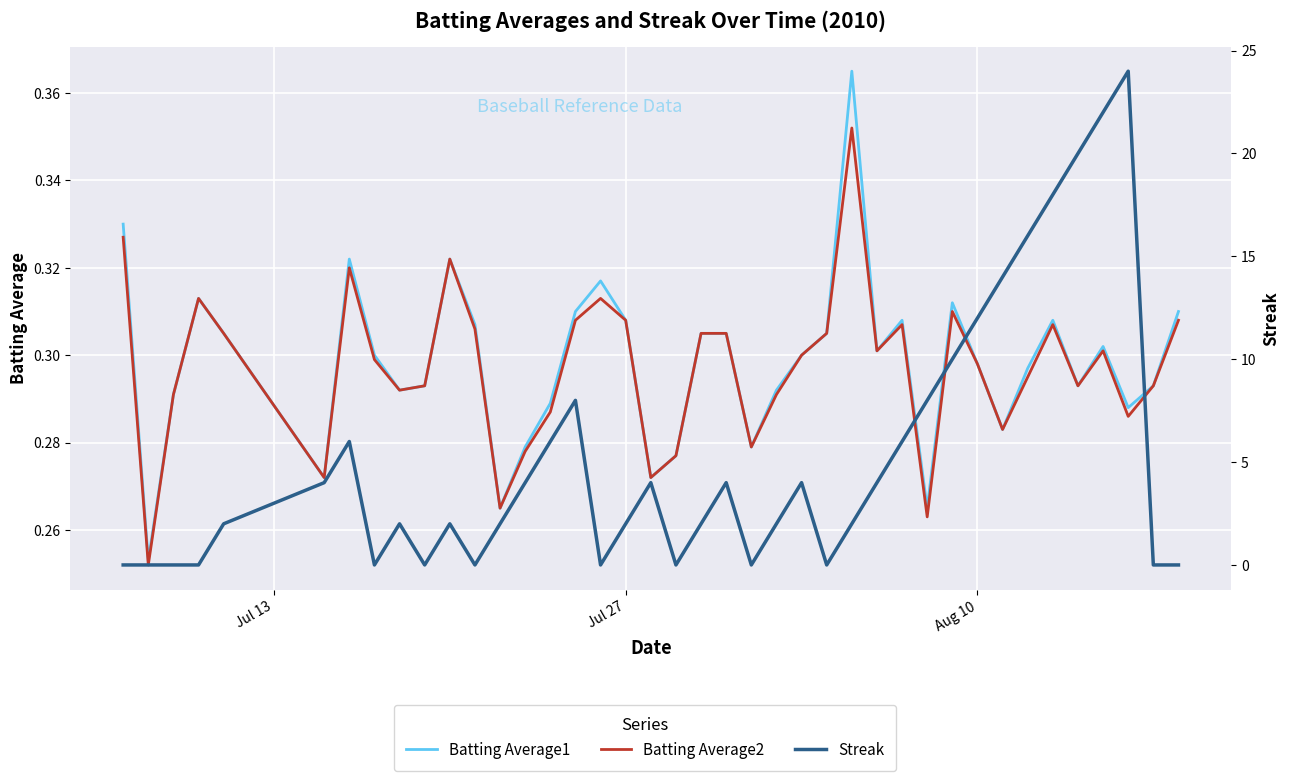

List the series in order of their peak value, lowest first.

Batting Average2, Batting Average1, Streak